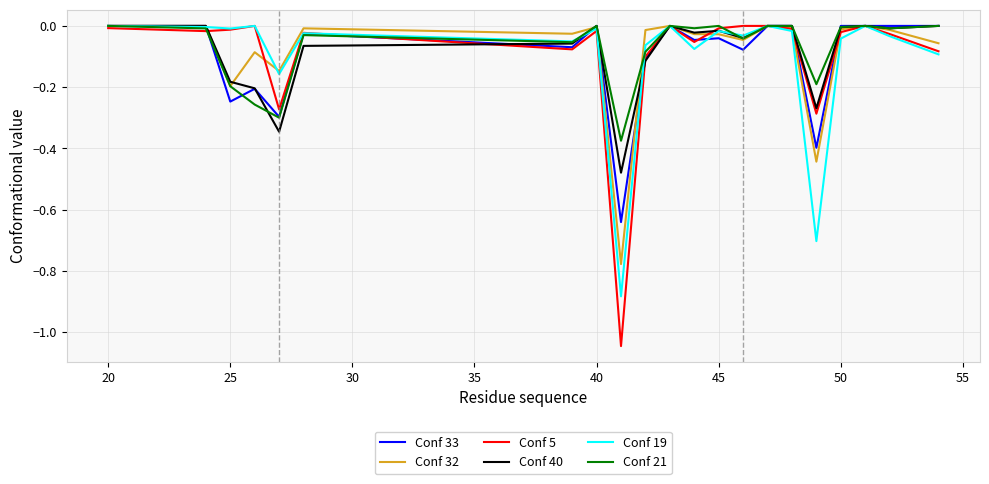

Which series has the widest spread of values?

Conf 5